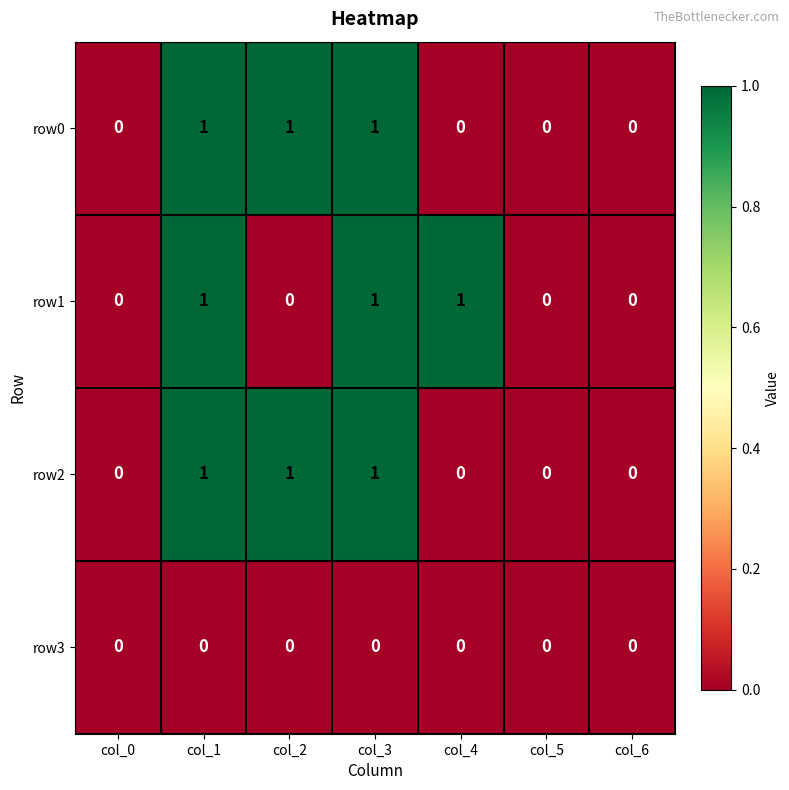

Is it true that row2 equals 0 at col_3?

False